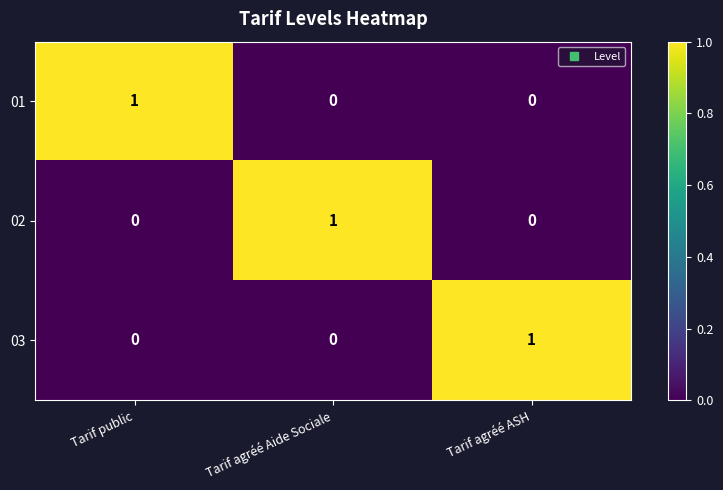

True or false: 01 has a value of 0 at Tarif agréé ASH.

True